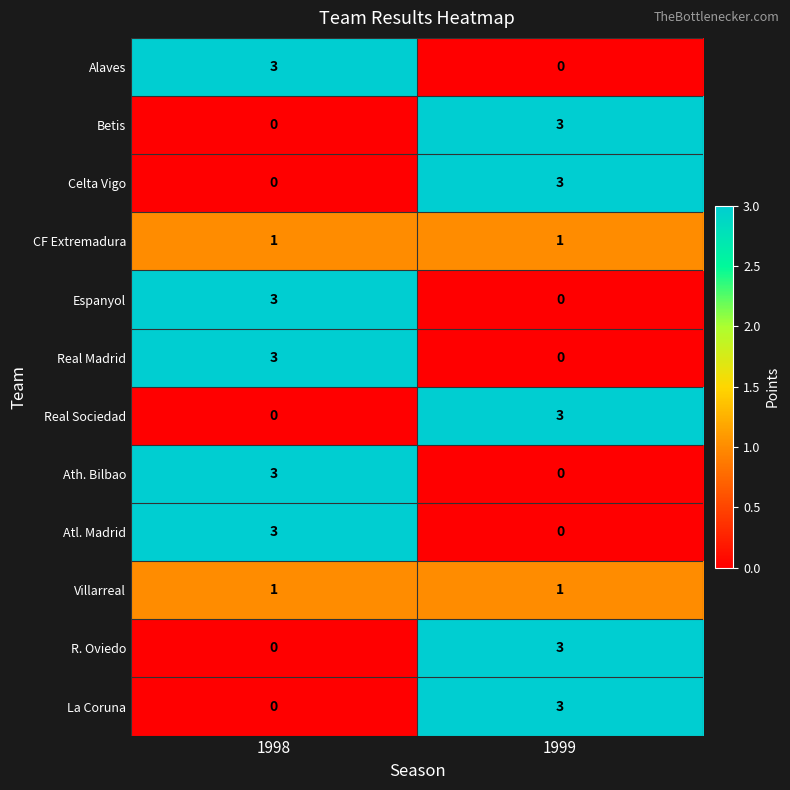

The value of Alaves at 1998 is 5. True or false?

False